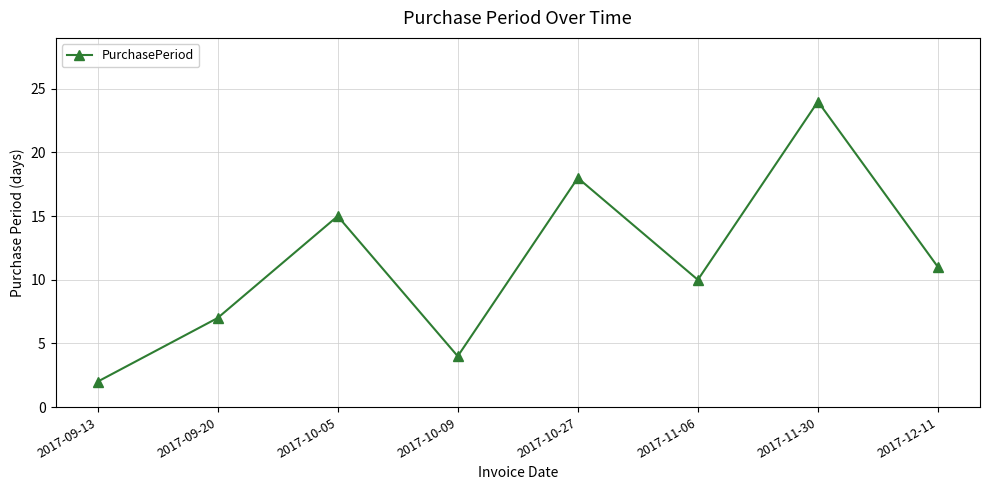

Reading left to right, what are all the values shown in this chart?

2017-09-13=2	2017-09-20=7	2017-10-05=15	2017-10-09=4	2017-10-27=18	2017-11-06=10	2017-11-30=24	2017-12-11=11